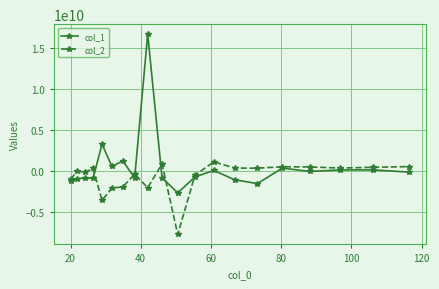

True or false: col_1 has more than 0 interior local peaks.

True